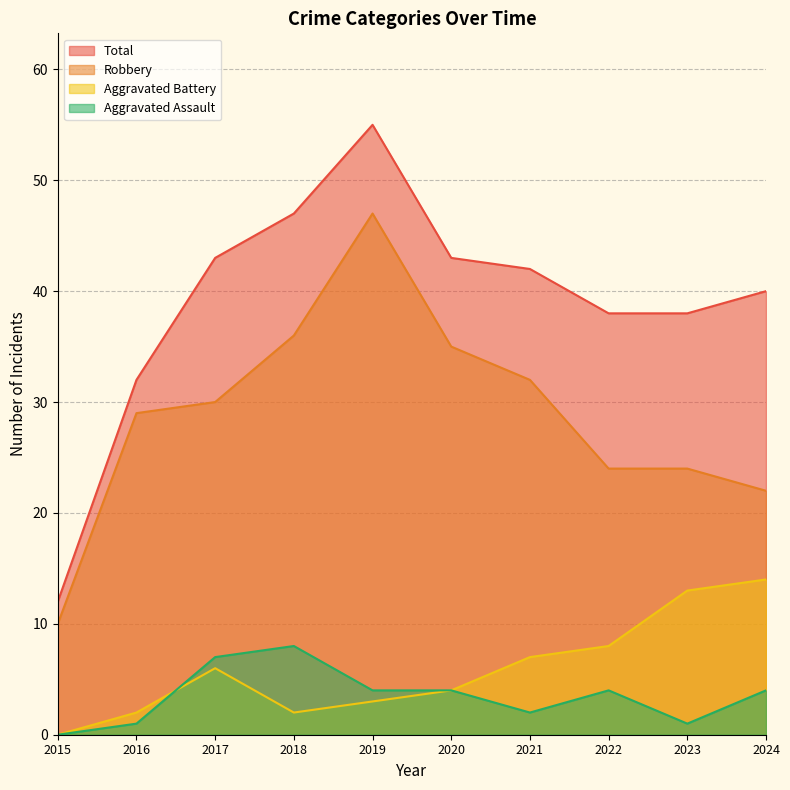

Where is Total nearest to the value 33?

2016